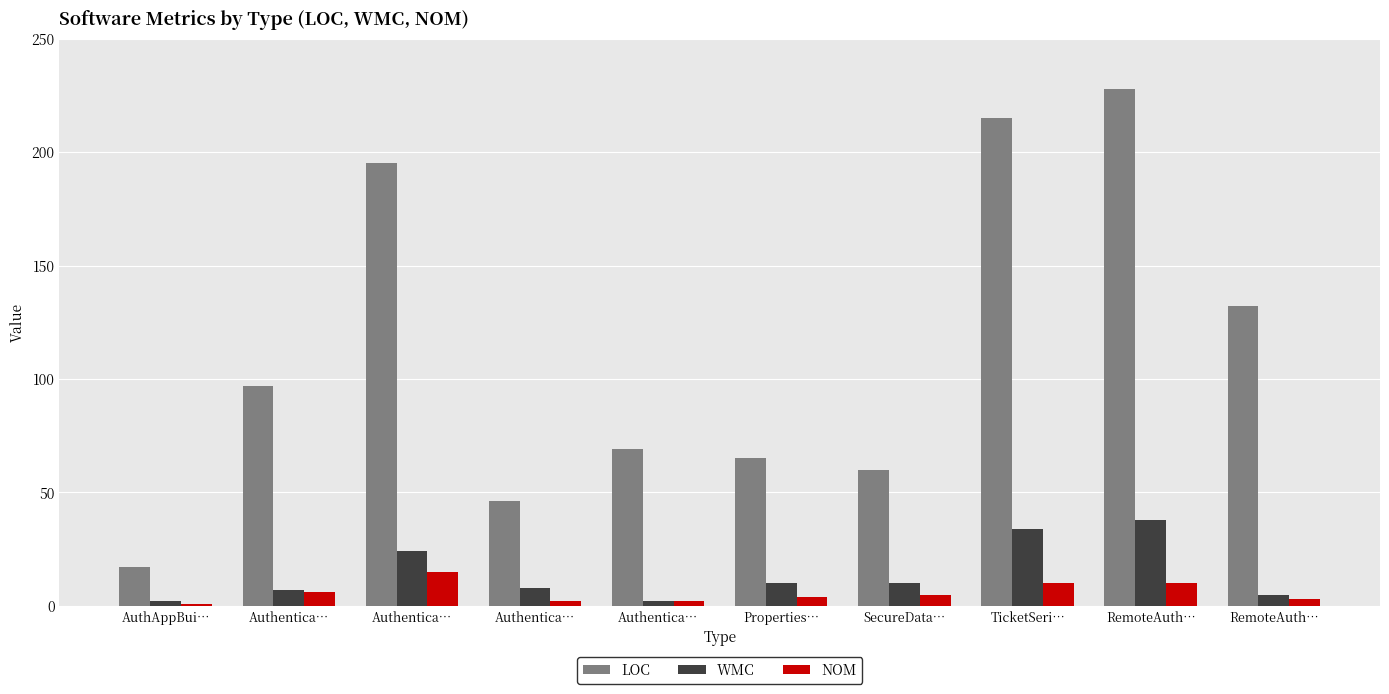

What are all the series names shown in the legend?

LOC, WMC, NOM